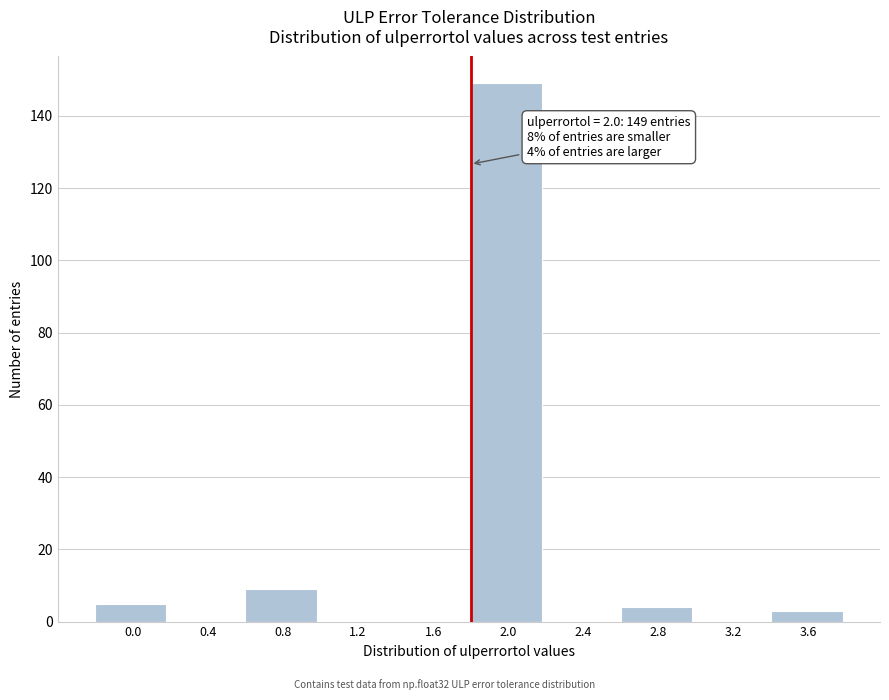

Reading left to right, list all the values displayed in this chart.

0.0=5	0.4=0	0.8=9	1.2=0	1.6=0	2.0=149	2.4=0	2.8=4	3.2=0	3.6=3